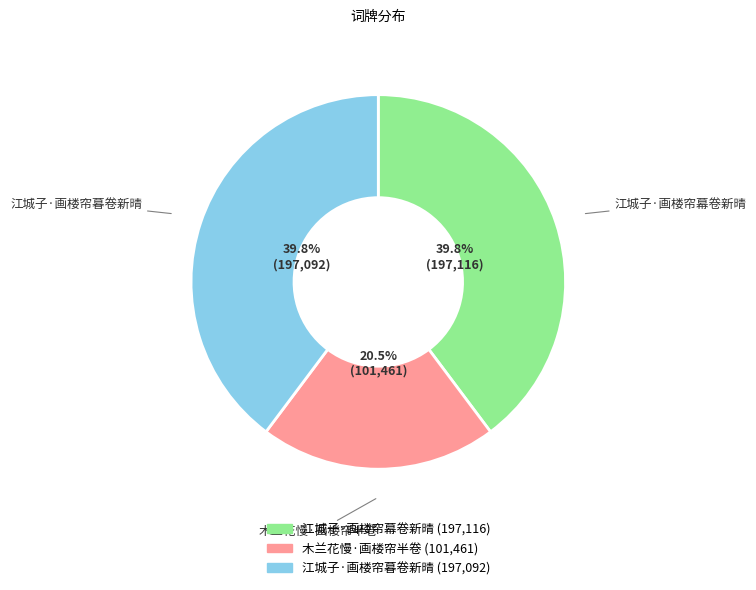

Is it true that 江城子·画楼帘幕卷新晴 is 40% of the pie?

True